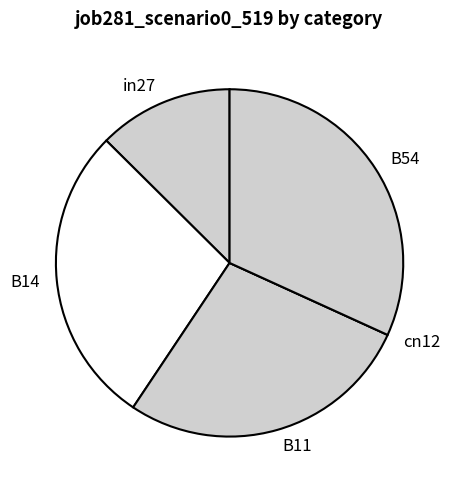

Does in27 represent more than half of the total?

No